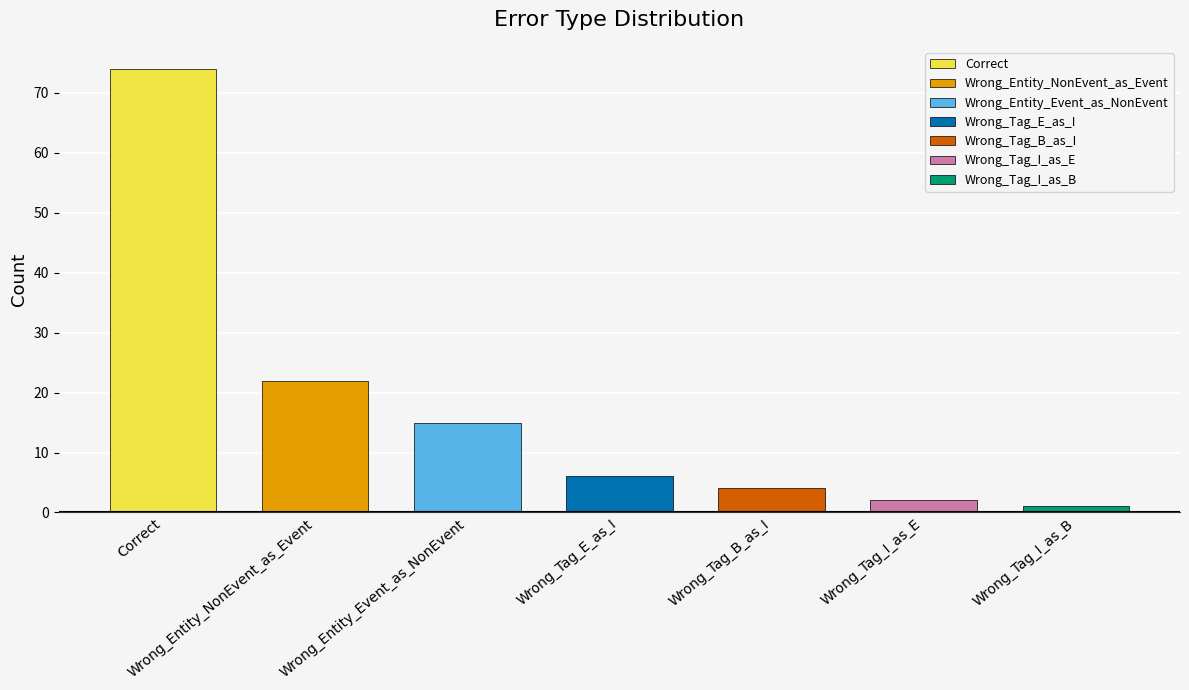

What is the sum of the values at Wrong_Tag_E_as_I and Wrong_Tag_I_as_B?

7